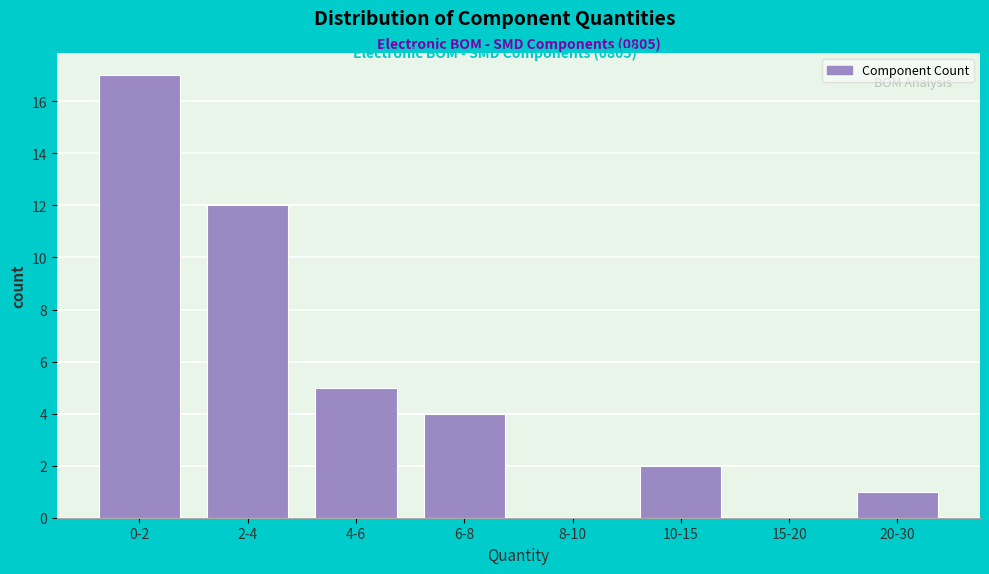

Reading right to left, what are all the values shown in this chart?

20-30=1	15-20=0	10-15=2	8-10=0	6-8=4	4-6=5	2-4=12	0-2=17